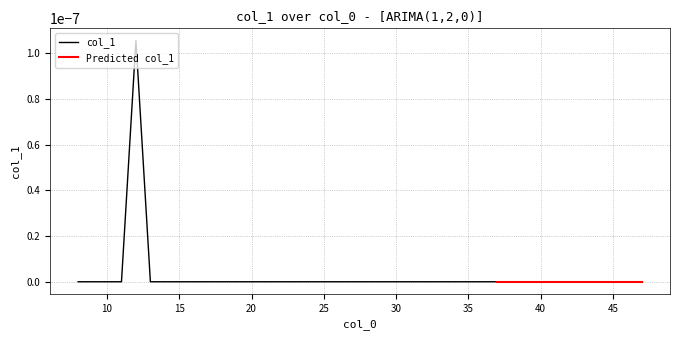

True or false: the data has more than 2 interior local peaks.

False